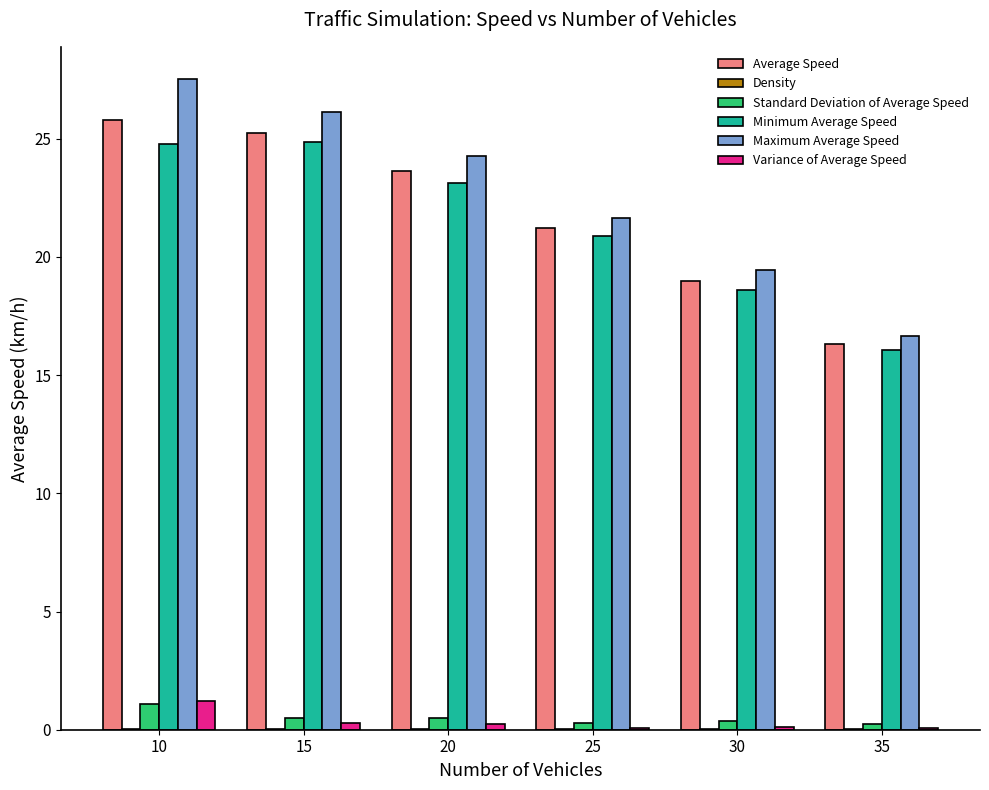

Which series changed the most between 30 and 35?

Maximum Average Speed